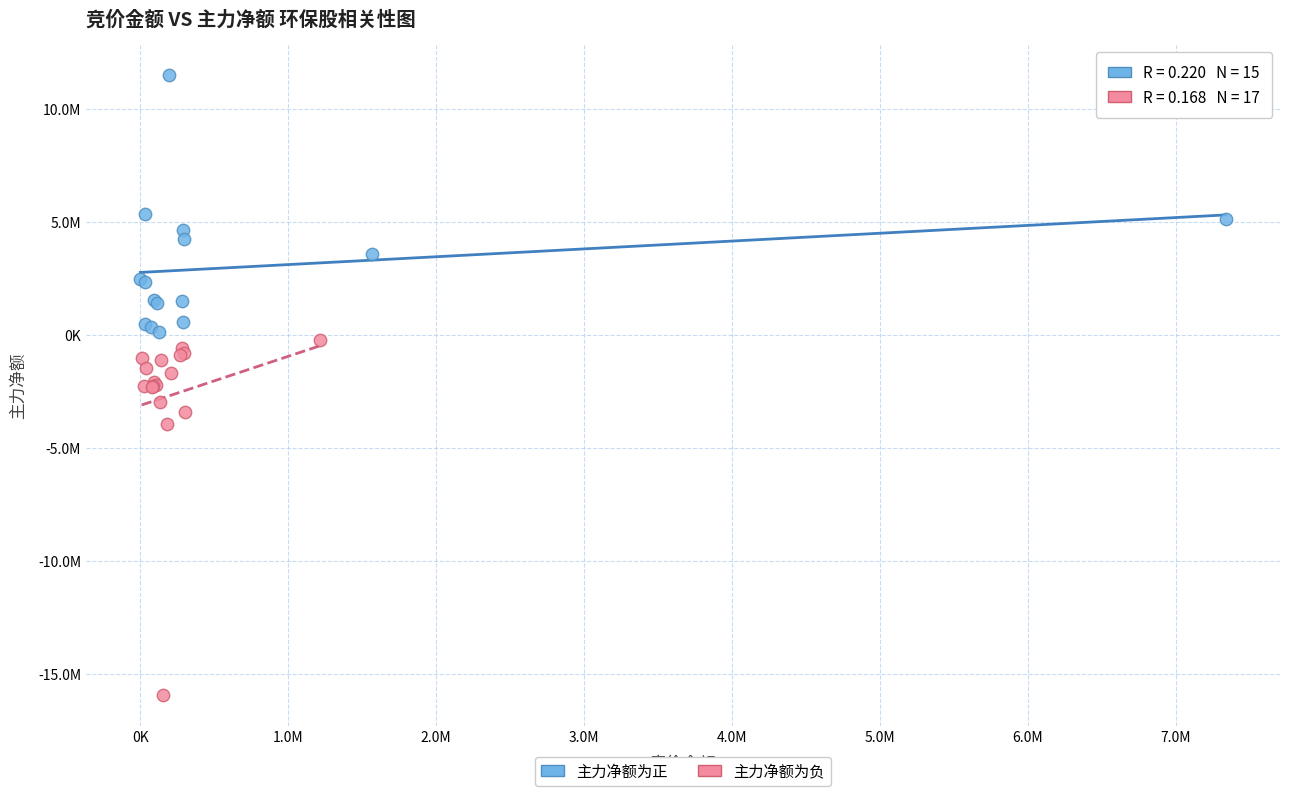

Which series contains the lowest Y value?

主力净额为负